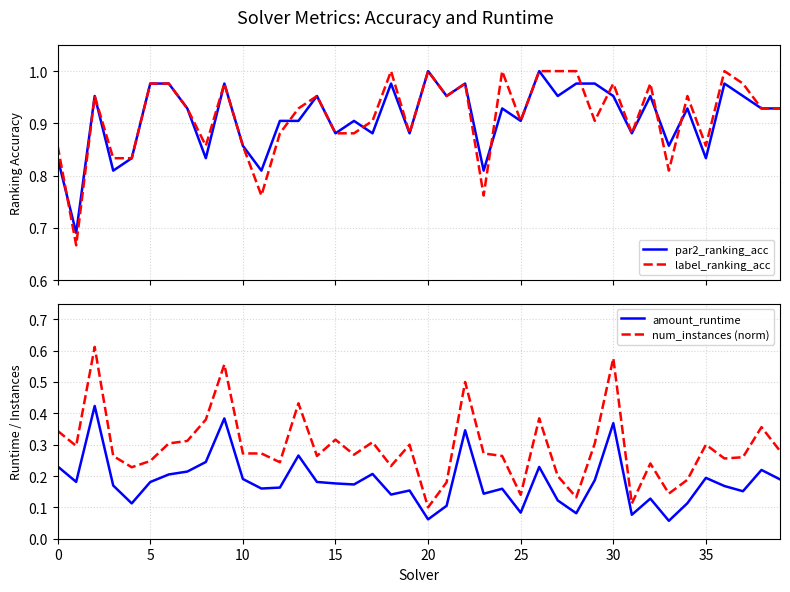

What is the minimum value for par2_ranking_acc?

0.7